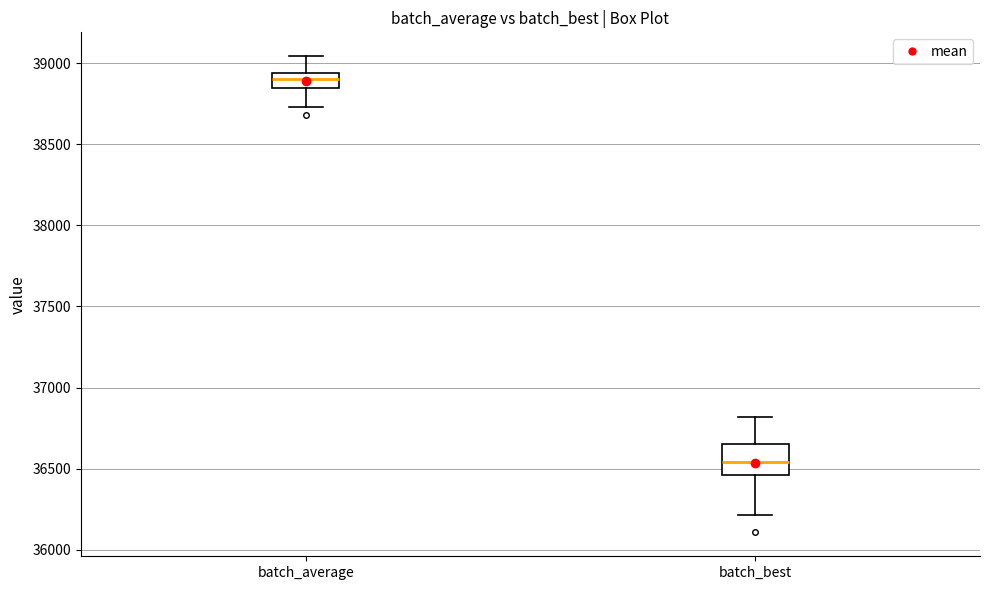

Reading left to right, transcribe this box plot: for each box, give where its median line is, the range the box spans, and where its two whiskers end, as read against the y-axis. The values are not printed on the chart, so give them approximately, as read against the axis.

batch_average: median 38900, box 38850 to 38950, whiskers 38750 to 39050
batch_best: median 36550, box 36450 to 36650, whiskers 36200 to 36800